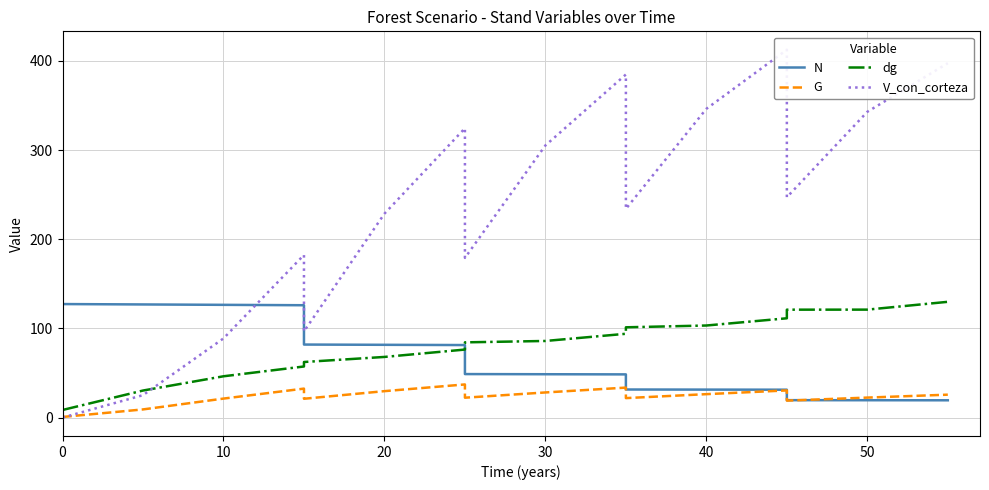

How many times do V_con_corteza and dg cross each other?

1